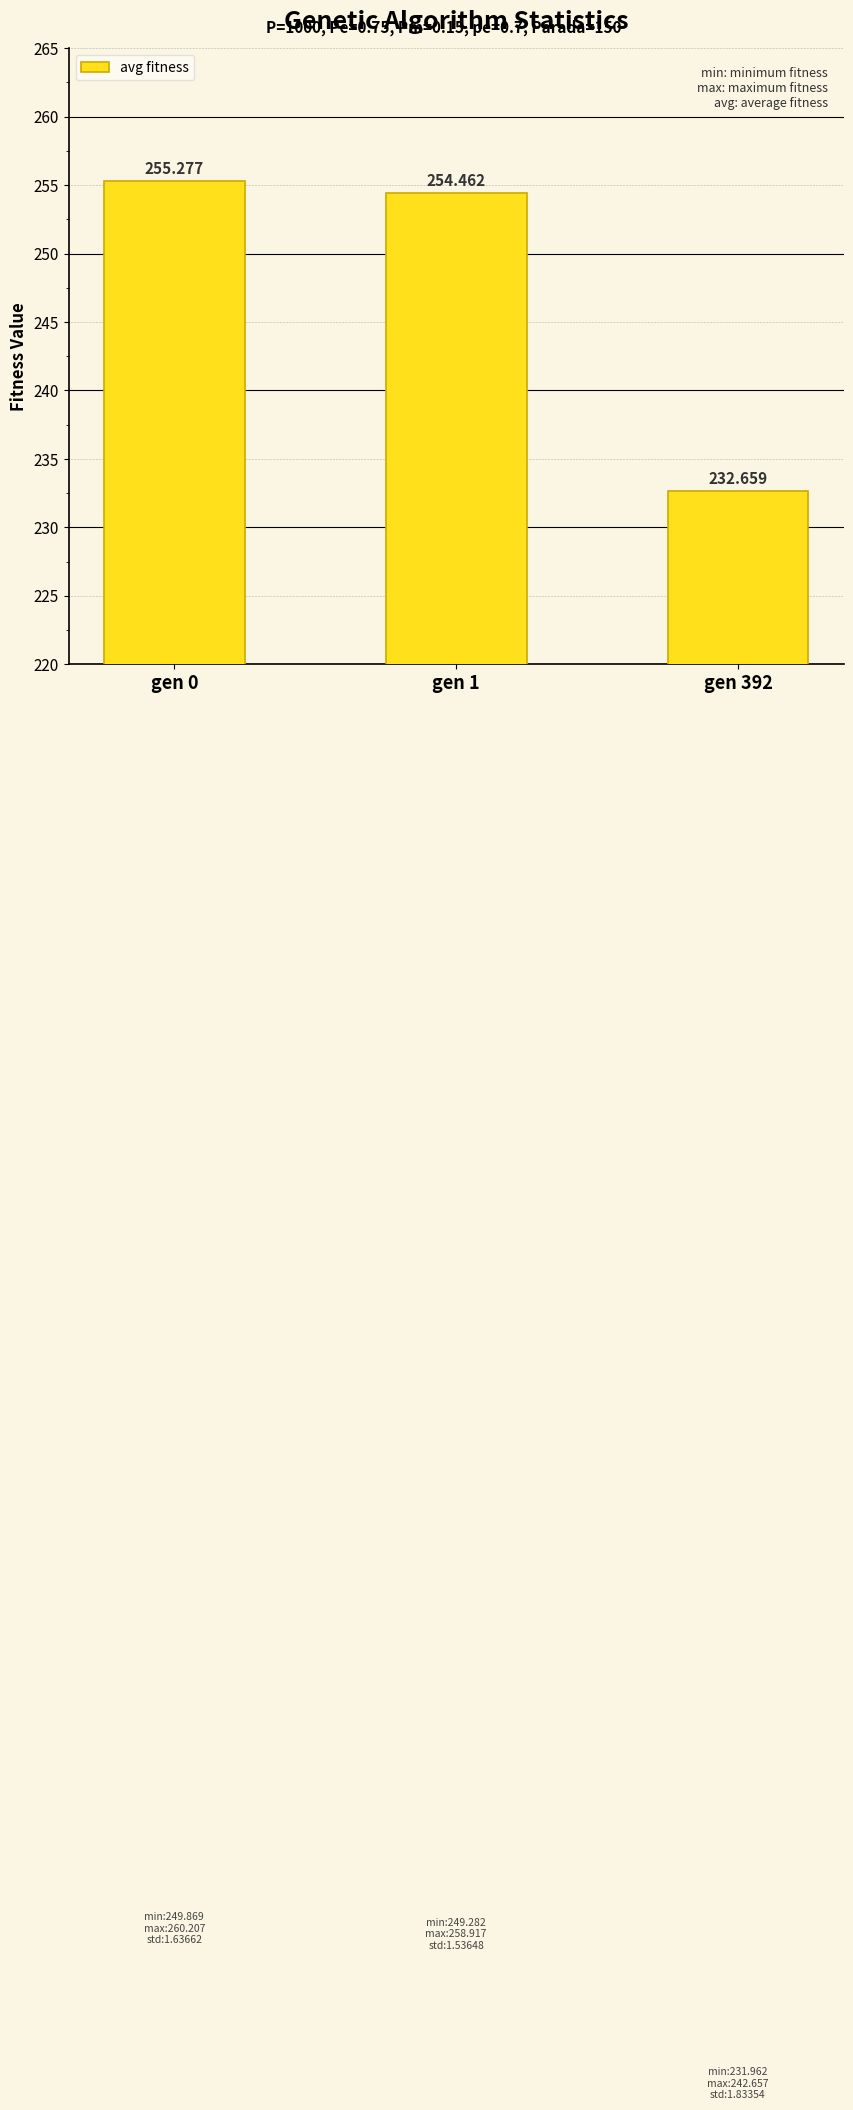

Count the number of data series in this chart.

1